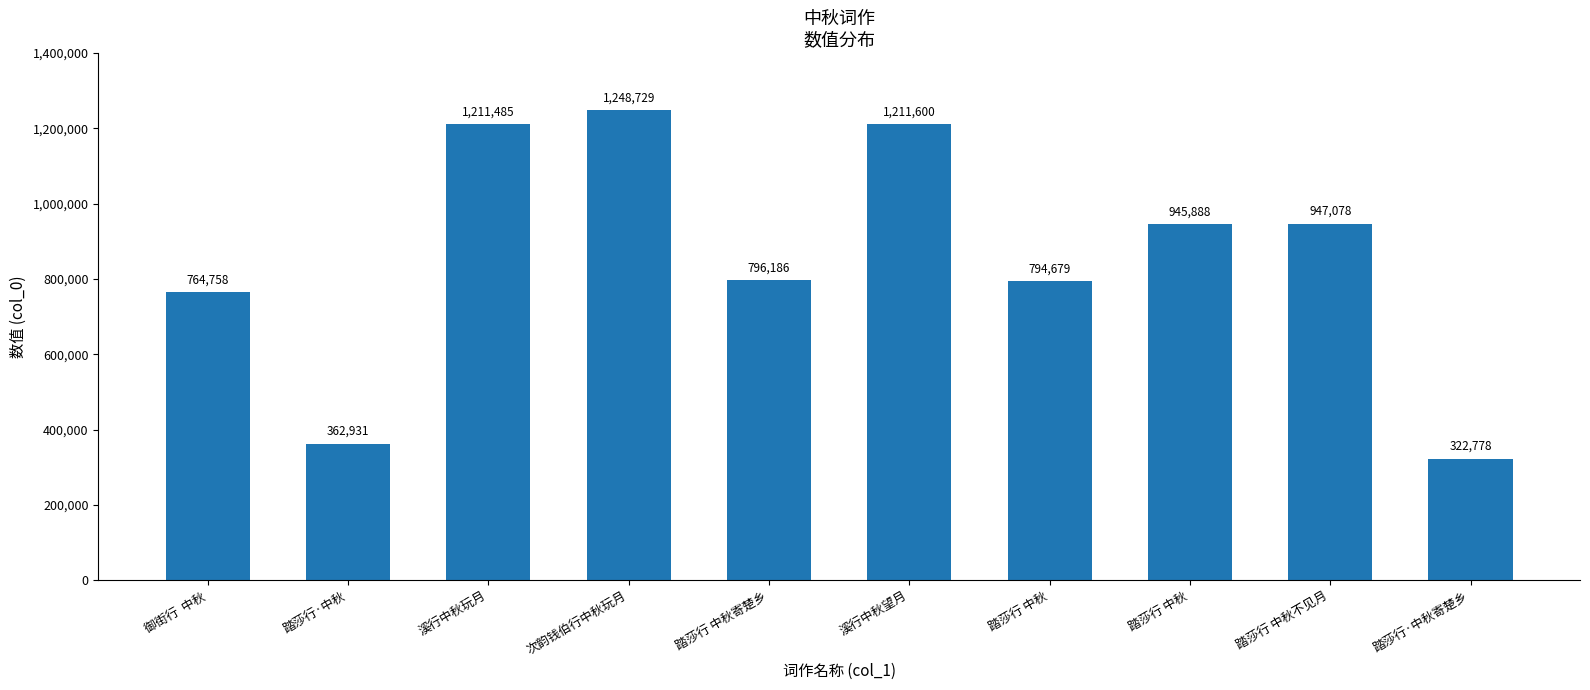

What is the average value?

860611